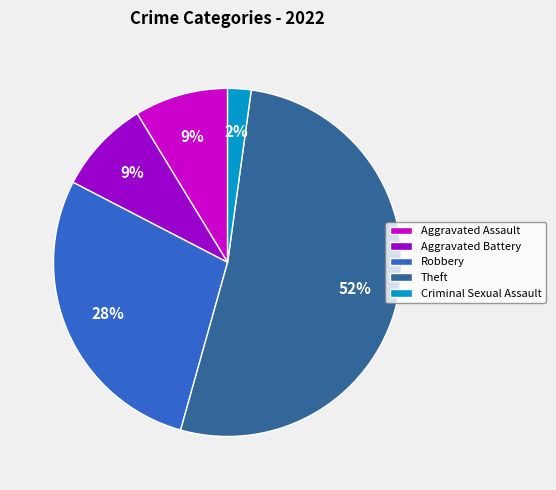

Is the sum of Aggravated Assault and Theft greater than half?

Yes